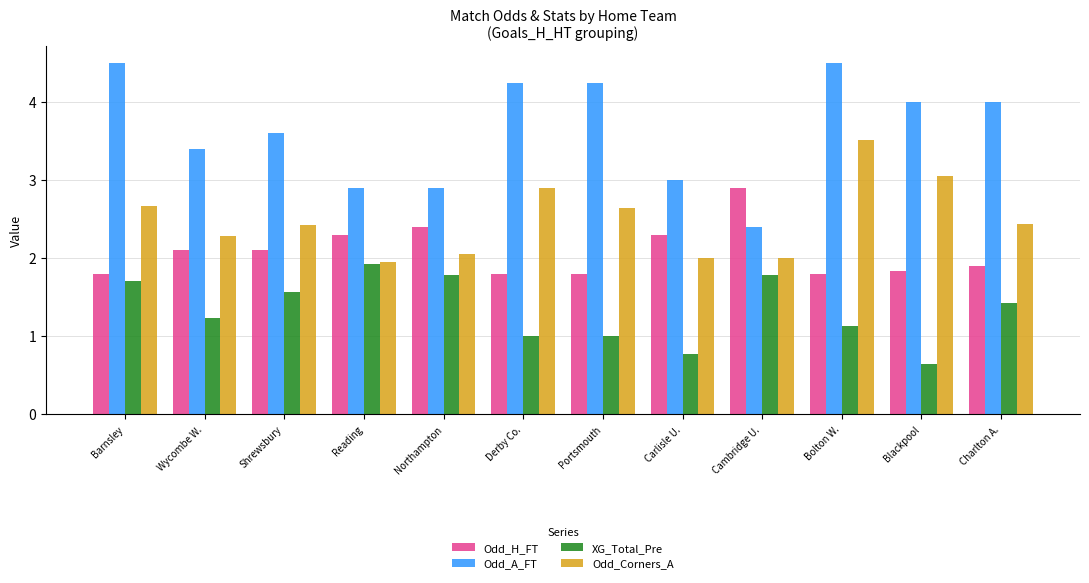

What is the difference between the second highest and minimum values in the Odd_H_FT series?

0.6